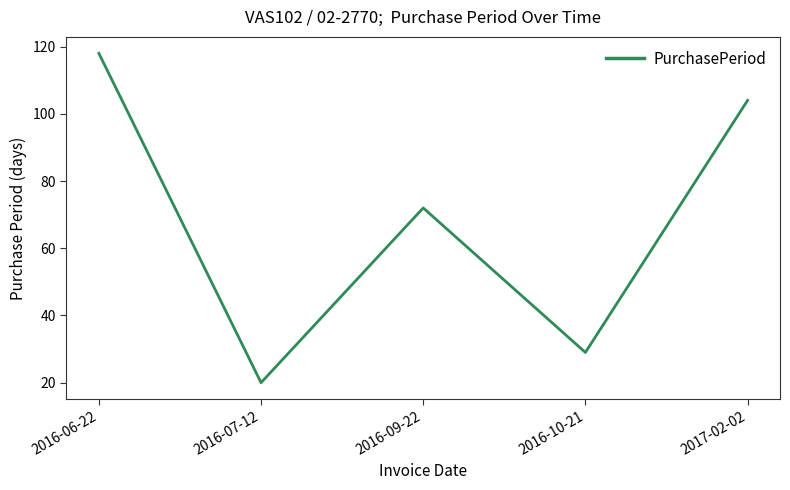

Approximately how many times larger is the value at 2016-09-22 compared to 2016-10-21?

2.5